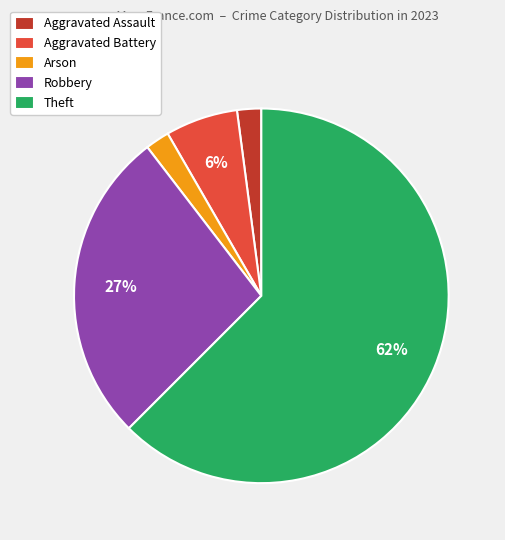

Is Theft the majority of the pie?

Yes